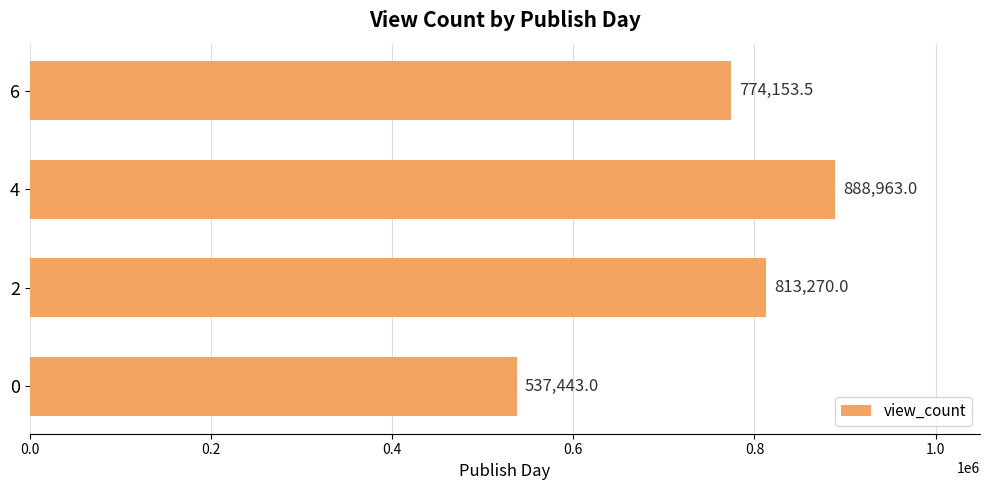

Reading top to bottom, transcribe all the data shown in this chart.

774153.5	888963.0	813270.0	537443.0